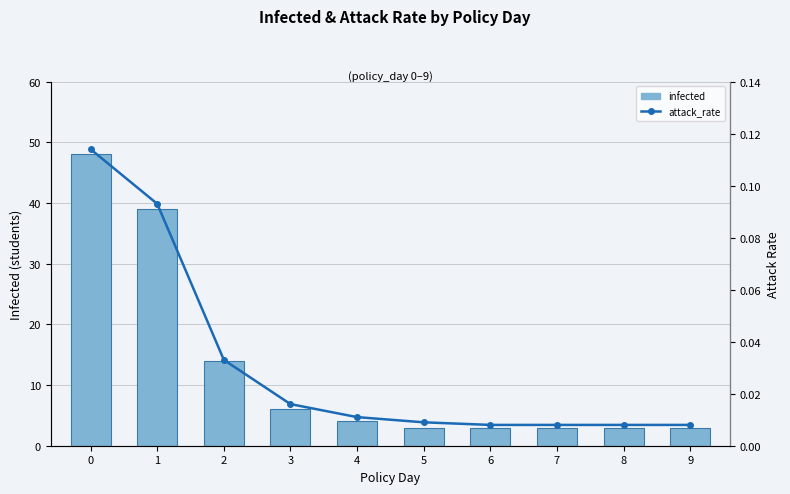

Reading left to right, extract all data points from this chart.

infected: 48.0	39.0	14.0	6.0	4.0	3.0	3.0	3.0	3.0	3.0
attack_rate: 0.1	0.1	0.0	0.0	0.0	0.0	0.0	0.0	0.0	0.0